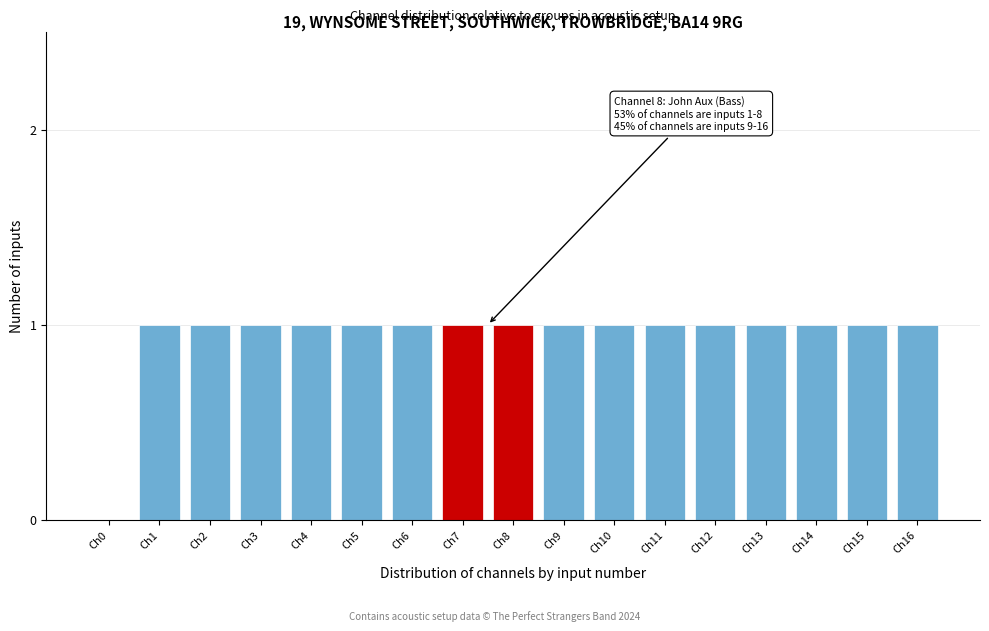

Reading left to right, transcribe all the data shown in this chart.

Ch0=0	Ch1=1	Ch2=1	Ch3=1	Ch4=1	Ch5=1	Ch6=1	Ch7=1	Ch8=1	Ch9=1	Ch10=1	Ch11=1	Ch12=1	Ch13=1	Ch14=1	Ch15=1	Ch16=1